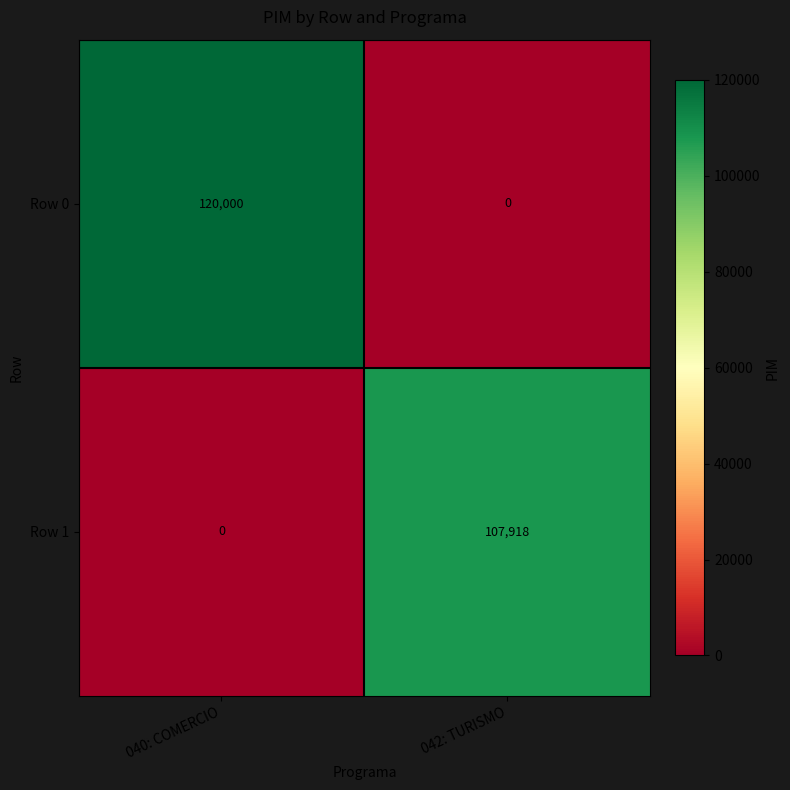

At which category is the sum across all series the highest?

040: COMERCIO